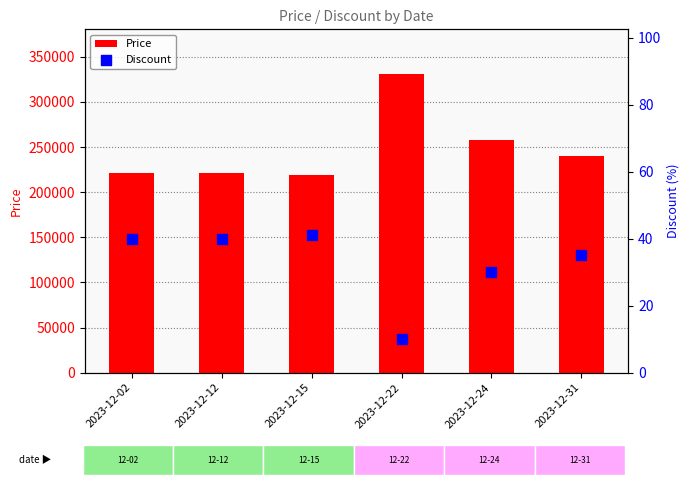

Which series has the largest Y range (max minus min)?

Price